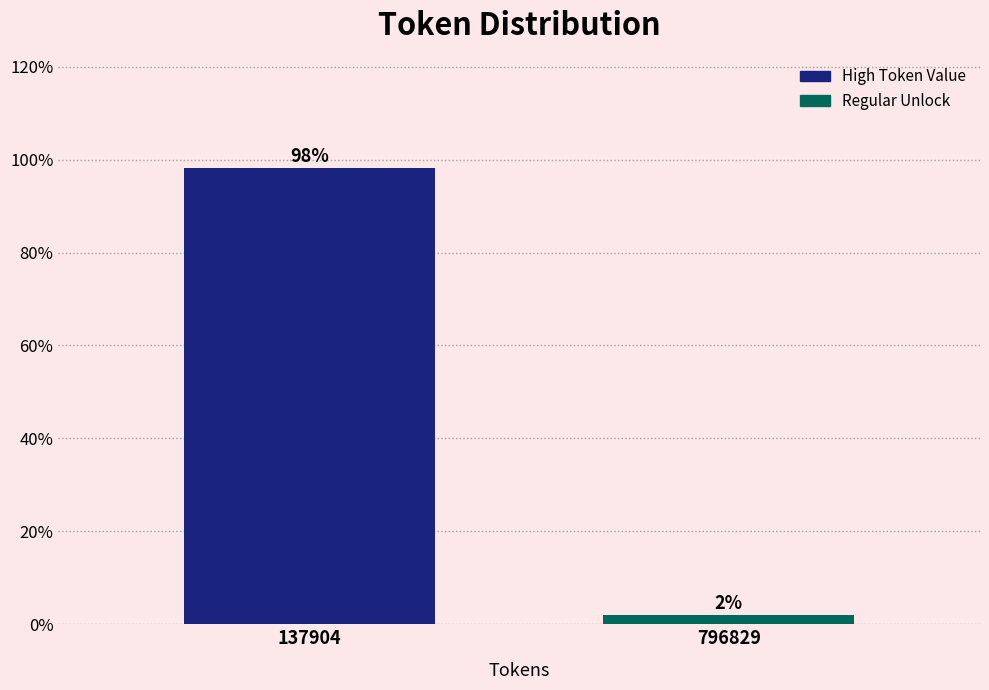

The value at 137904 is 142.3. True or false?

False